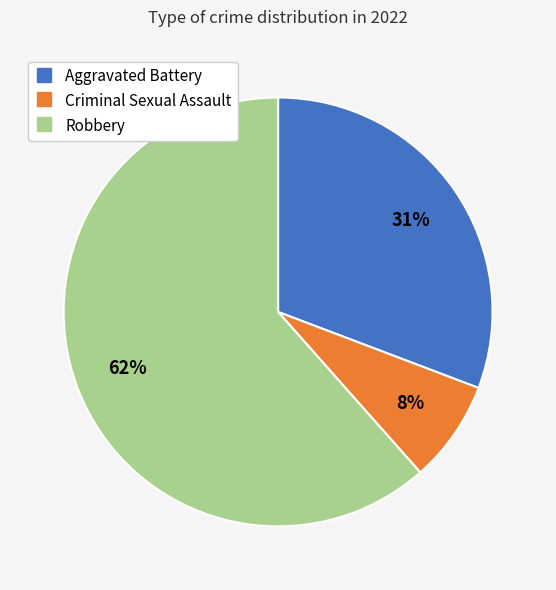

The Criminal Sexual Assault slice represents 8% of the pie. True or false?

True